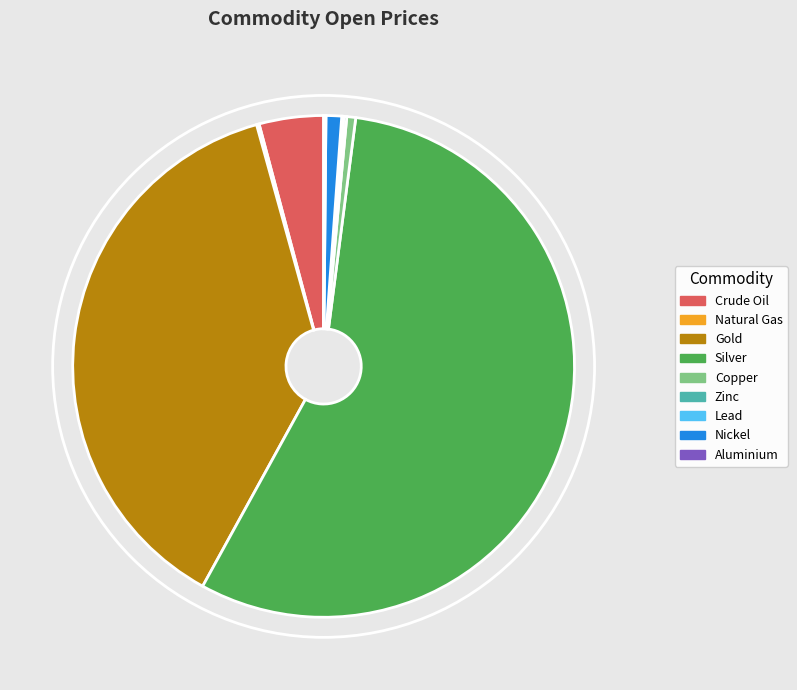

Is the sum of Crude Oil and Copper greater than half?

No